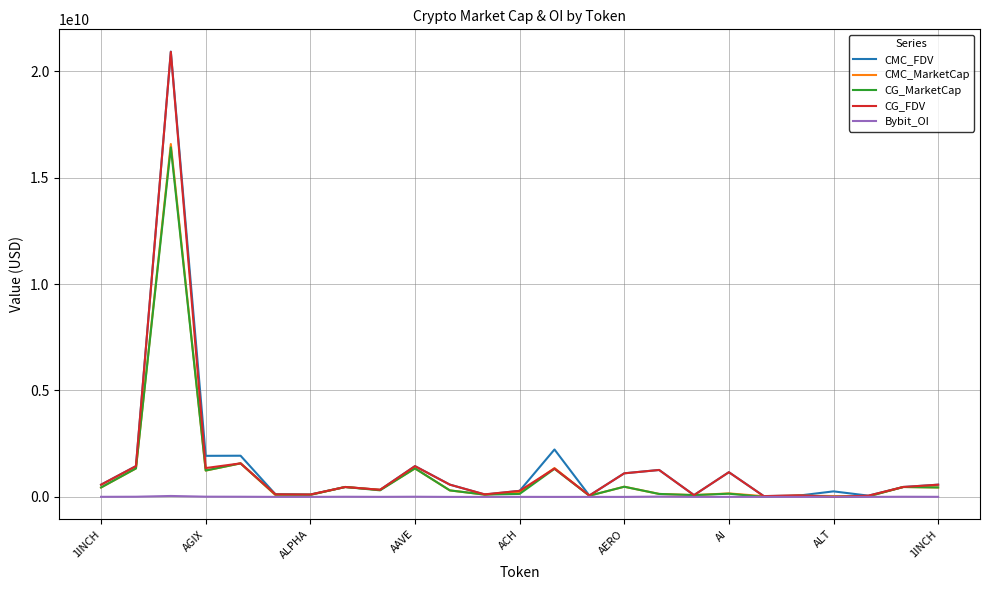

Is this an area chart (filled region under the line)?

No